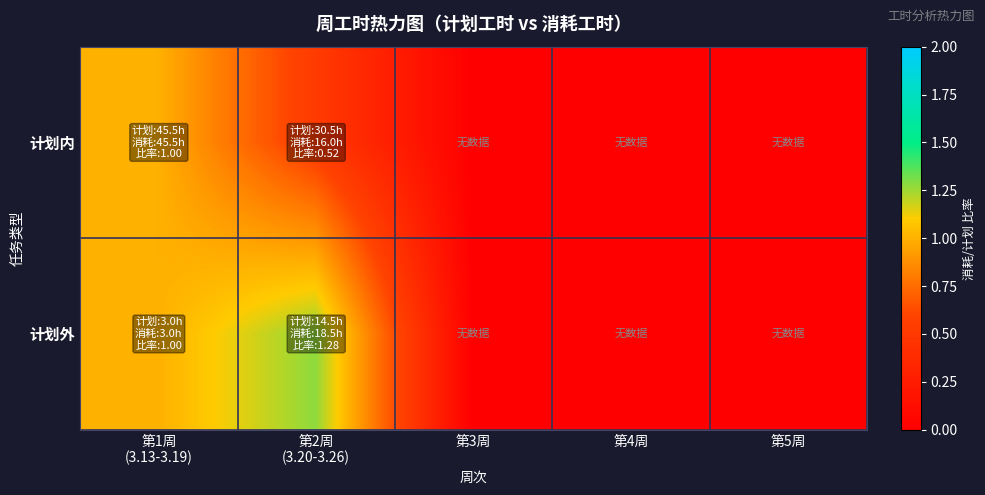

At how many categories does at least one series exceed 0?

2